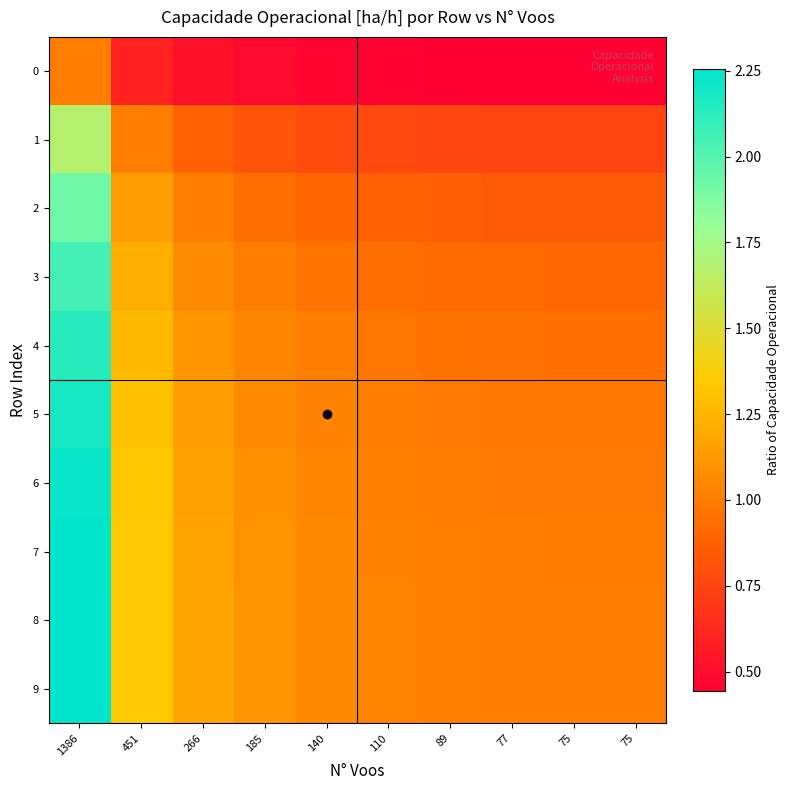

Reading left to right, list all the values displayed in this chart.

0: 1386=1.0	451=0.6	266=0.5	185=0.5	140=0.5	110=0.5	89=0.4	77=0.4	75=0.4	75=0.4
1: 1386=1.7	451=1.0	266=0.9	185=0.8	140=0.8	110=0.8	89=0.8	77=0.7	75=0.7	75=0.7
2: 1386=1.9	451=1.1	266=1.0	185=0.9	140=0.9	110=0.9	89=0.9	77=0.9	75=0.9	75=0.9
3: 1386=2.1	451=1.2	266=1.1	185=1.0	140=1.0	110=0.9	89=0.9	77=0.9	75=0.9	75=0.9
4: 1386=2.1	451=1.3	266=1.1	185=1.0	140=1.0	110=1.0	89=1.0	77=0.9	75=0.9	75=0.9
5: 1386=2.2	451=1.3	266=1.1	185=1.1	140=1.0	110=1.0	89=1.0	77=1.0	75=1.0	75=1.0
6: 1386=2.2	451=1.3	266=1.2	185=1.1	140=1.0	110=1.0	89=1.0	77=1.0	75=1.0	75=1.0
7: 1386=2.3	451=1.3	266=1.2	185=1.1	140=1.1	110=1.0	89=1.0	77=1.0	75=1.0	75=1.0
8: 1386=2.3	451=1.3	266=1.2	185=1.1	140=1.1	110=1.0	89=1.0	77=1.0	75=1.0	75=1.0
9: 1386=2.3	451=1.3	266=1.2	185=1.1	140=1.1	110=1.0	89=1.0	77=1.0	75=1.0	75=1.0